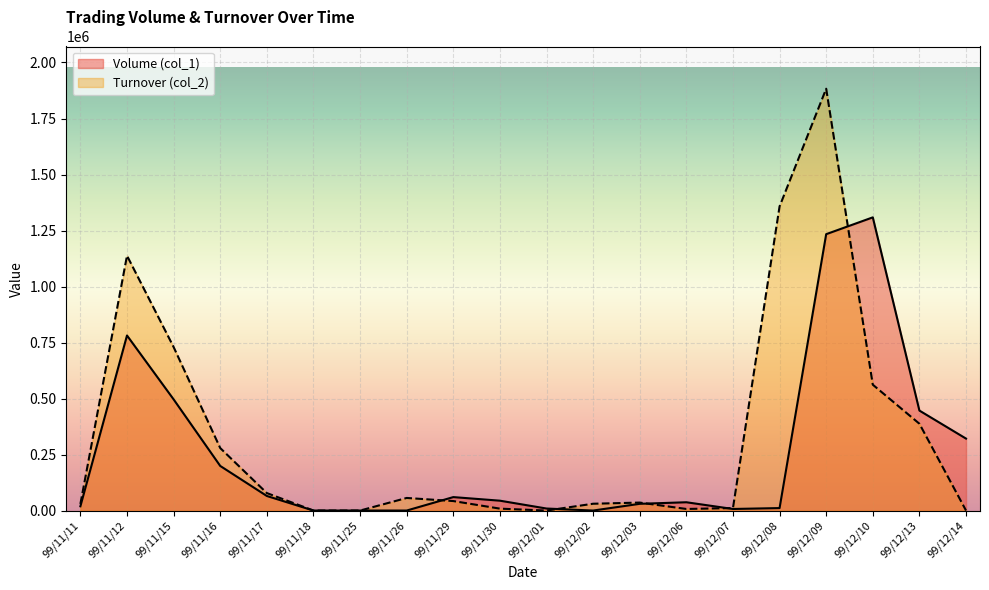

Is the value of Turnover (col_2) at 99/11/17 greater than the value of Volume (col_1) at 99/12/09?

No